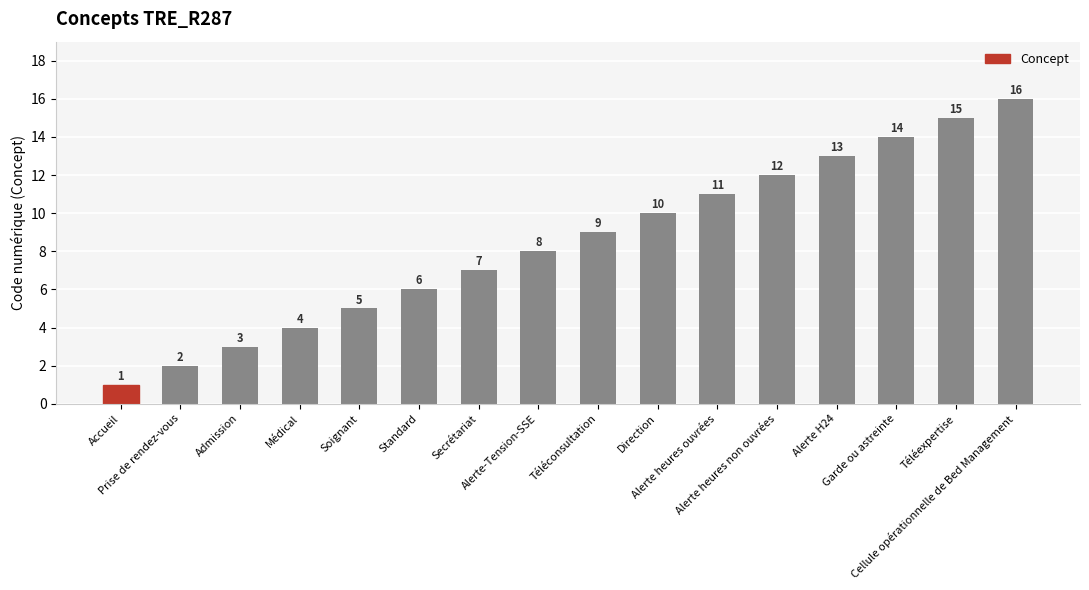

What is the difference between the maximum and second lowest values?

14